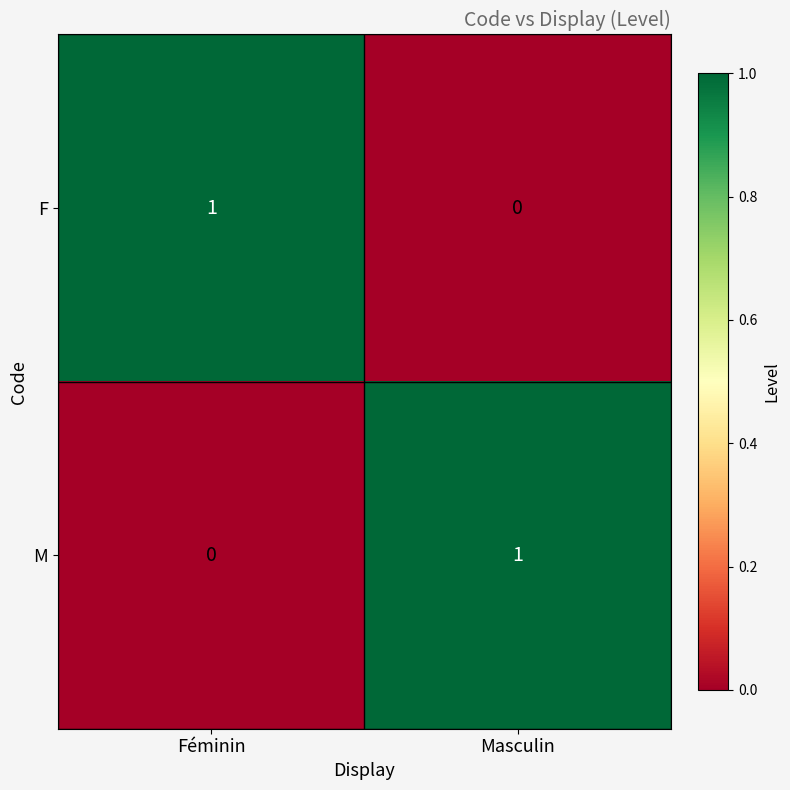

Where is M nearest to the value 0?

Féminin